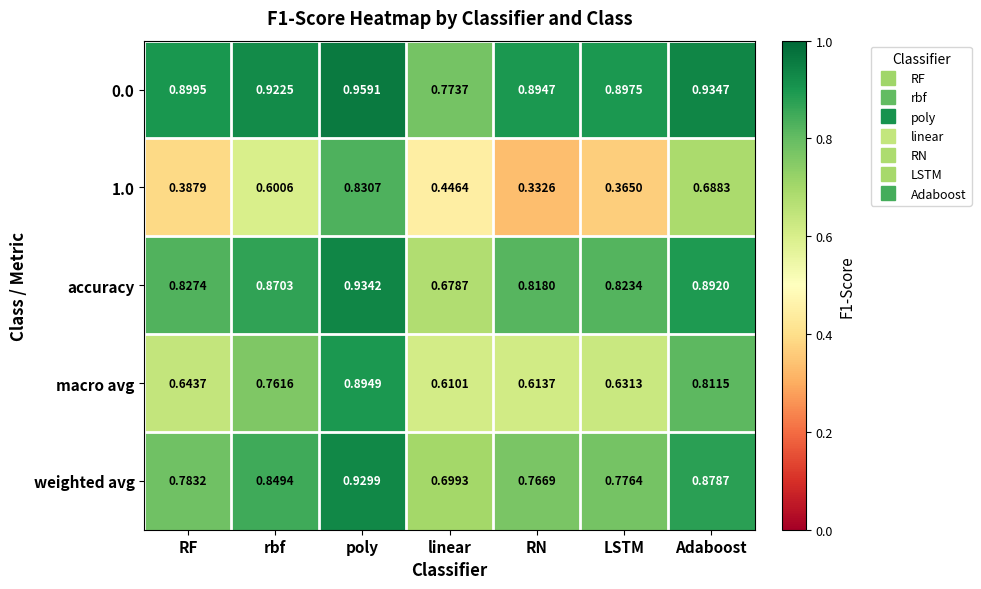

At which category does the chart reach its minimum across all series?

RN